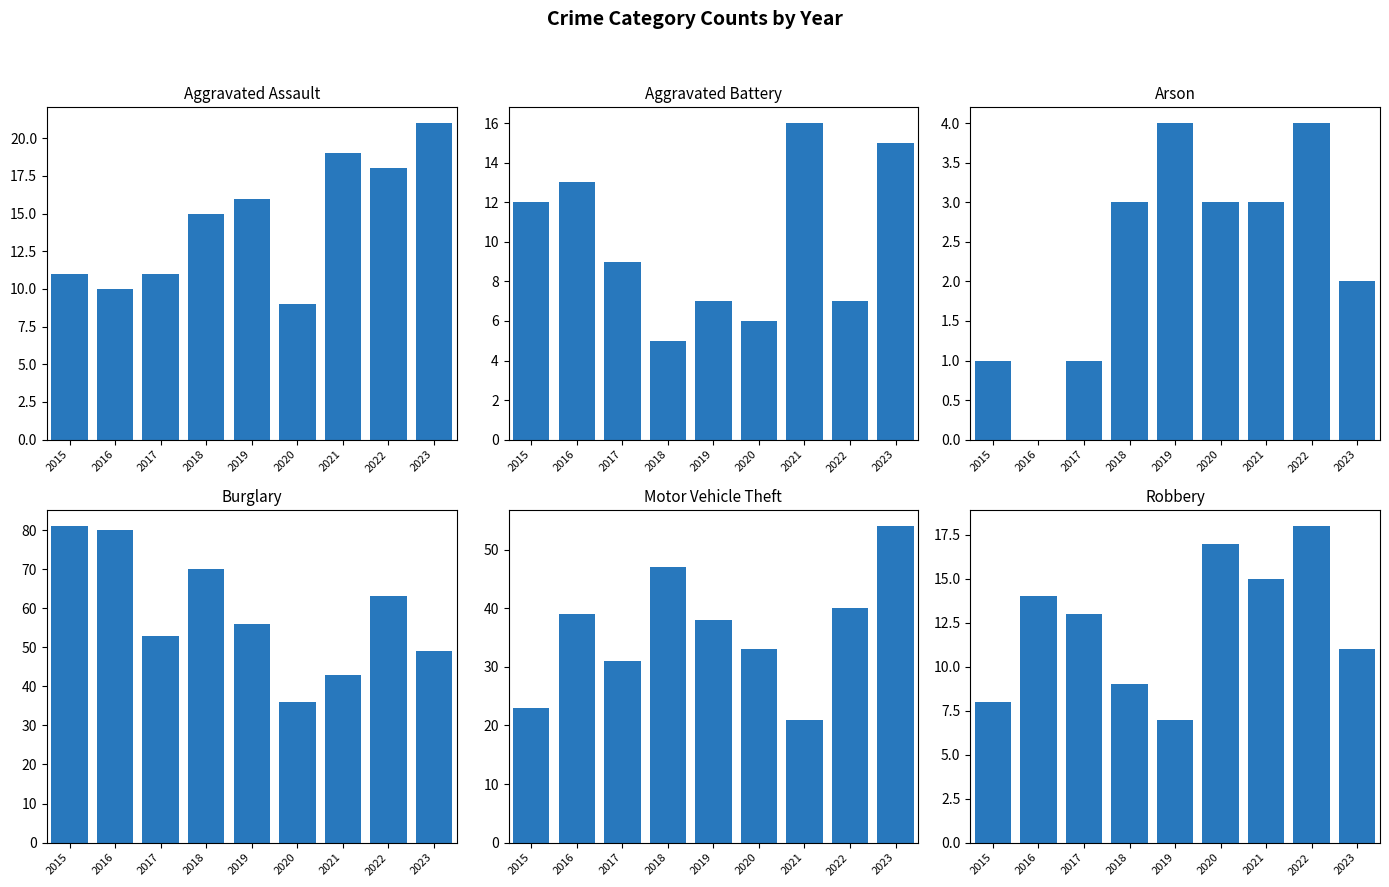

List the series in order of their peak value, lowest first.

Arson, Aggravated Battery, Robbery, Aggravated Assault, Motor Vehicle Theft, Burglary